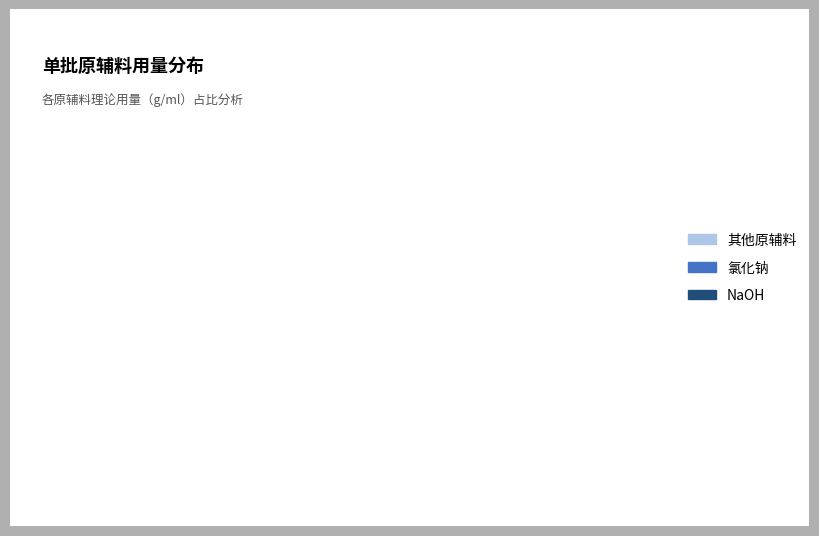

Is it true that 氯化钠 is 26% of the pie?

True